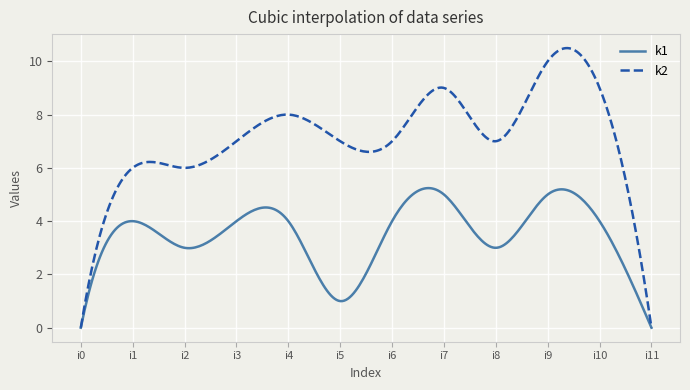

List the series in order of their peak value, highest first.

k2, k1